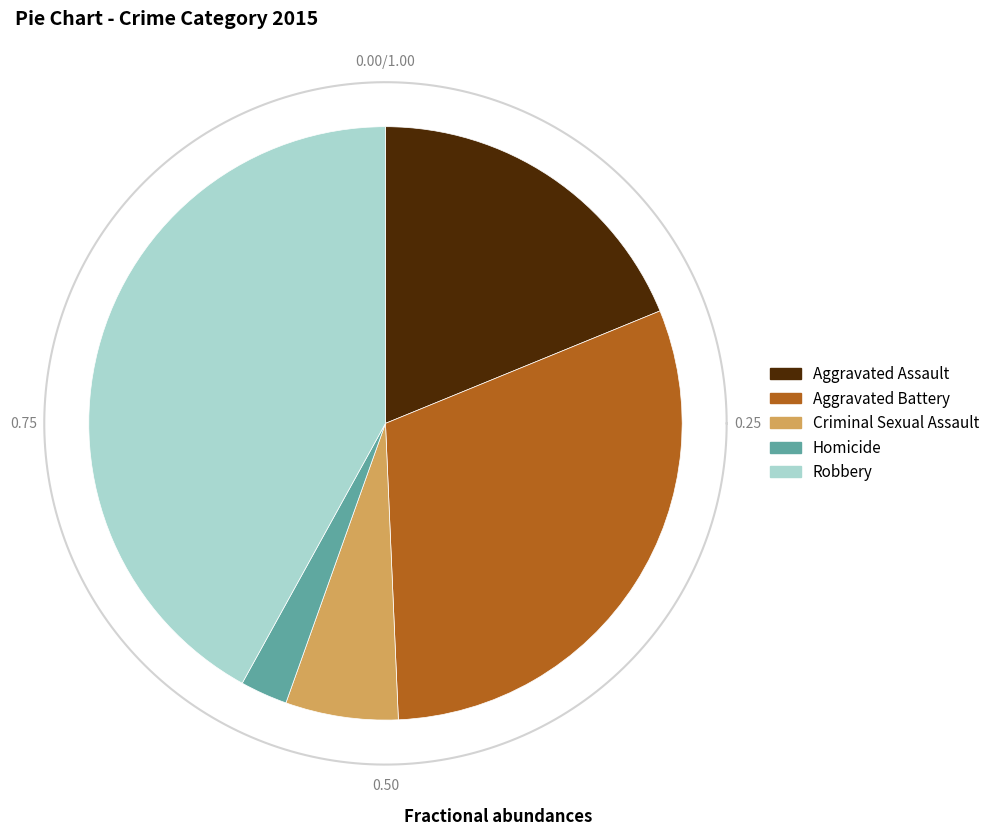

True or false: Aggravated Battery accounts for 30% of the total.

True